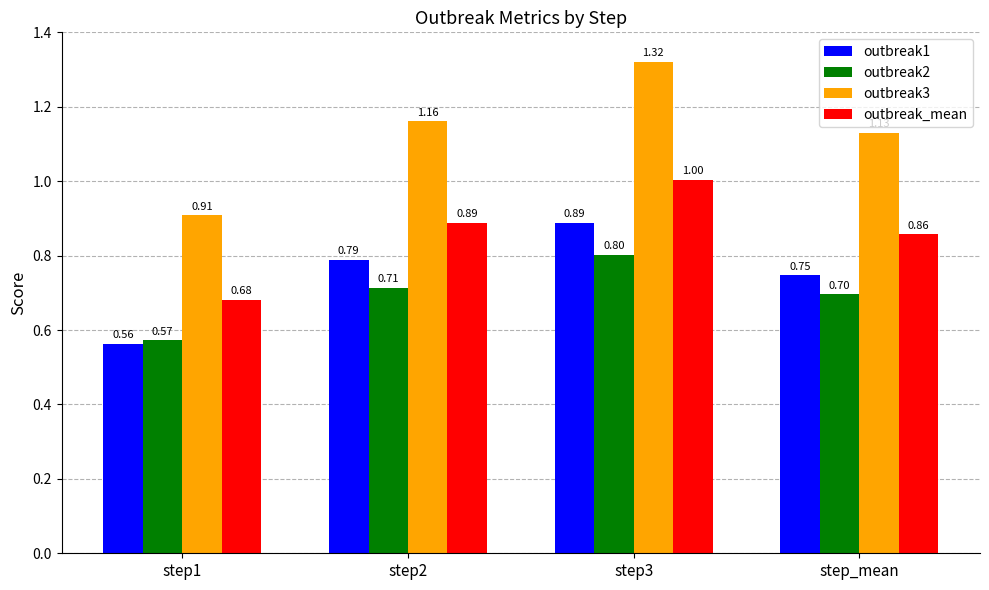

How many data points in outbreak3 are less than 1?

1